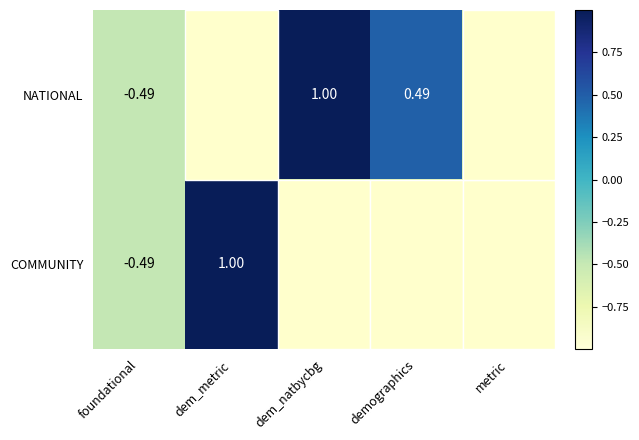

What is the maximum value for NATIONAL?

1.0